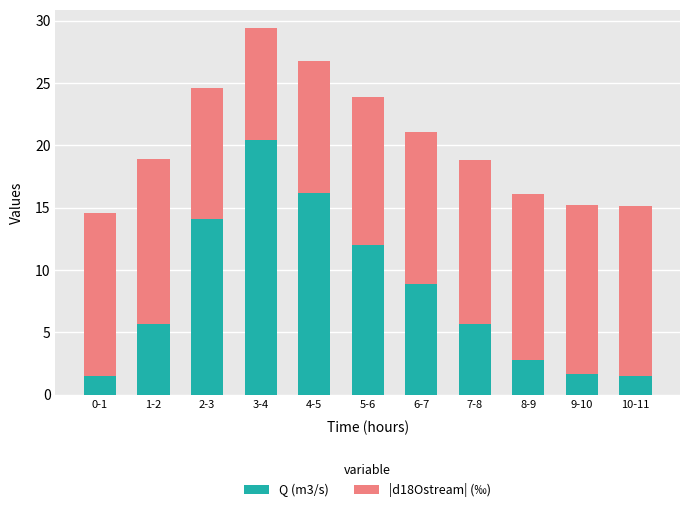

What are all the series names shown in the legend?

Q (m3/s), |d18Ostream| (‰)